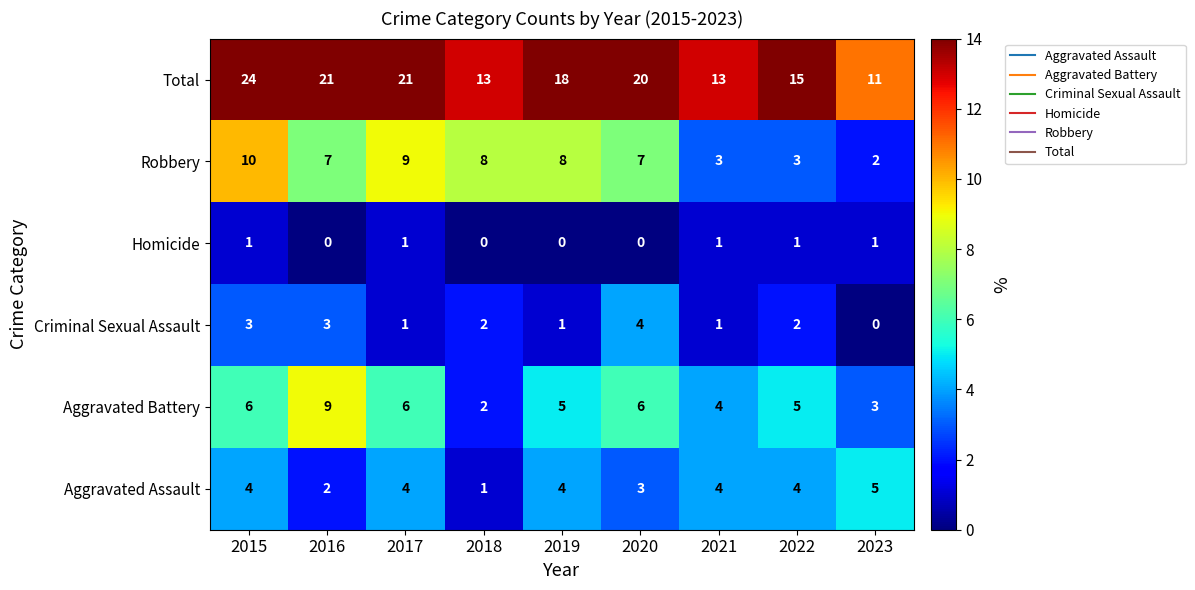

What is the average value of the Aggravated Assault series?

3